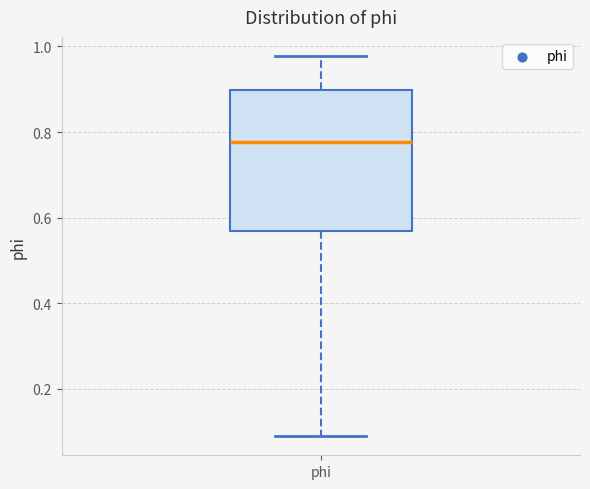

Read this box plot against the y-axis: the position of the median line, the range covered by the box, and the ends of both whiskers. The values are not printed on the chart, so give them approximately, as read against the axis.

median 0.78, box 0.56 to 0.90, whiskers 0.08 to 0.98